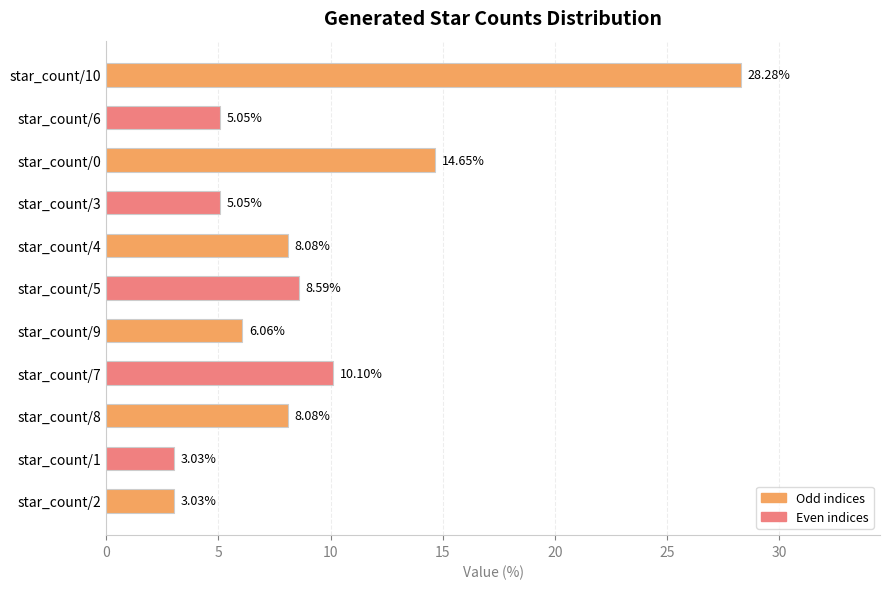

What is the ratio of the value at star_count/3 to the value at star_count/7?

0.5